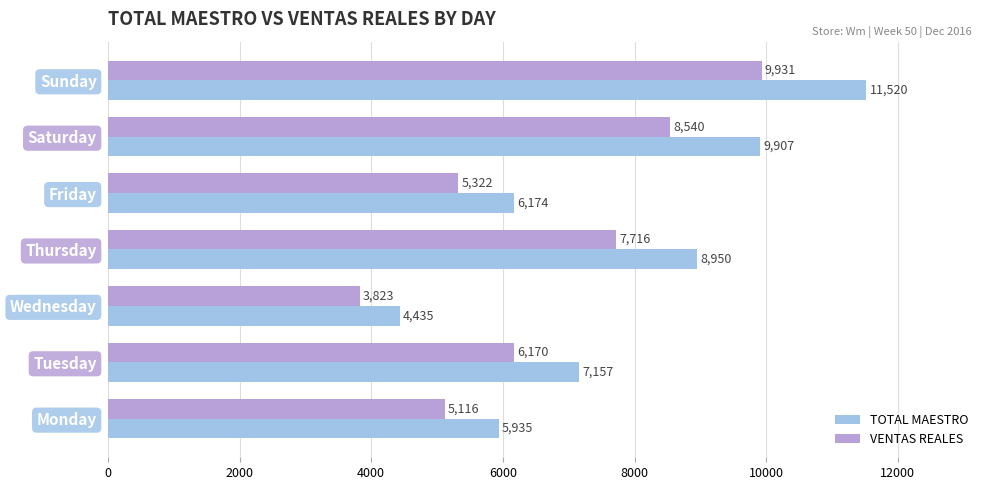

At which label is VENTAS REALES closest to 6877?

Tuesday